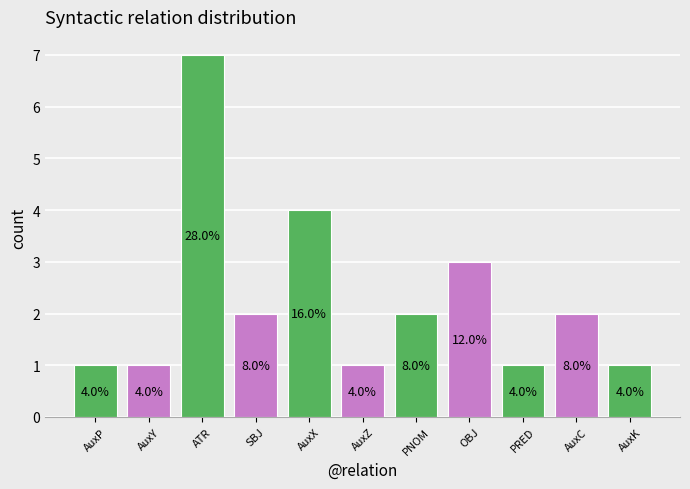

Does the chart contain any negative values?

No